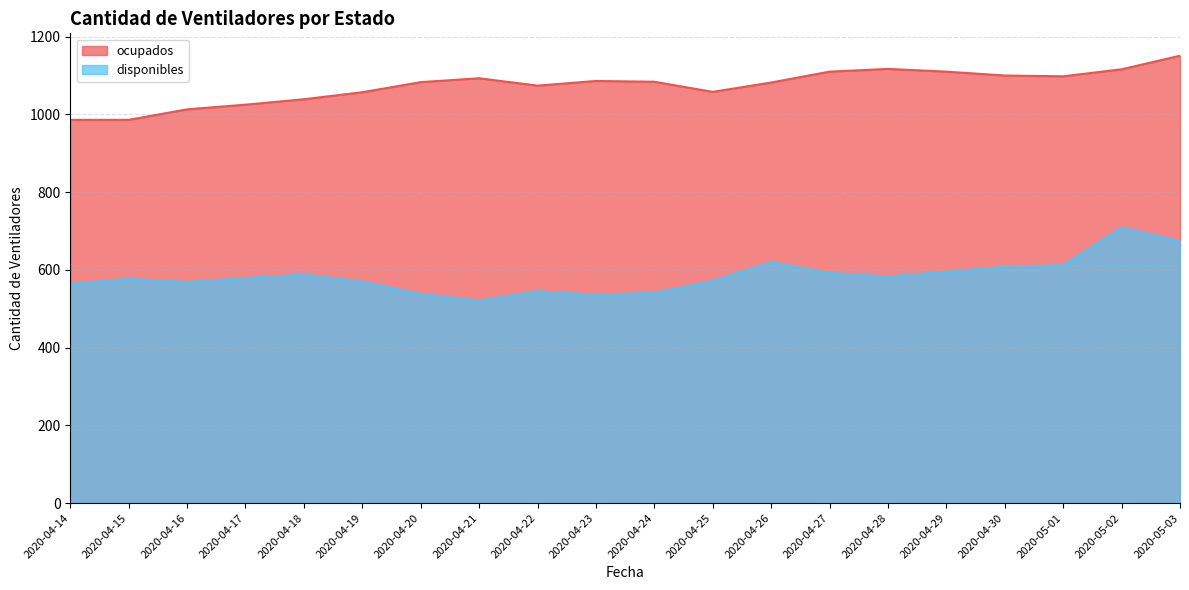

At which category does disponibles reach its first local peak?

2020-04-15